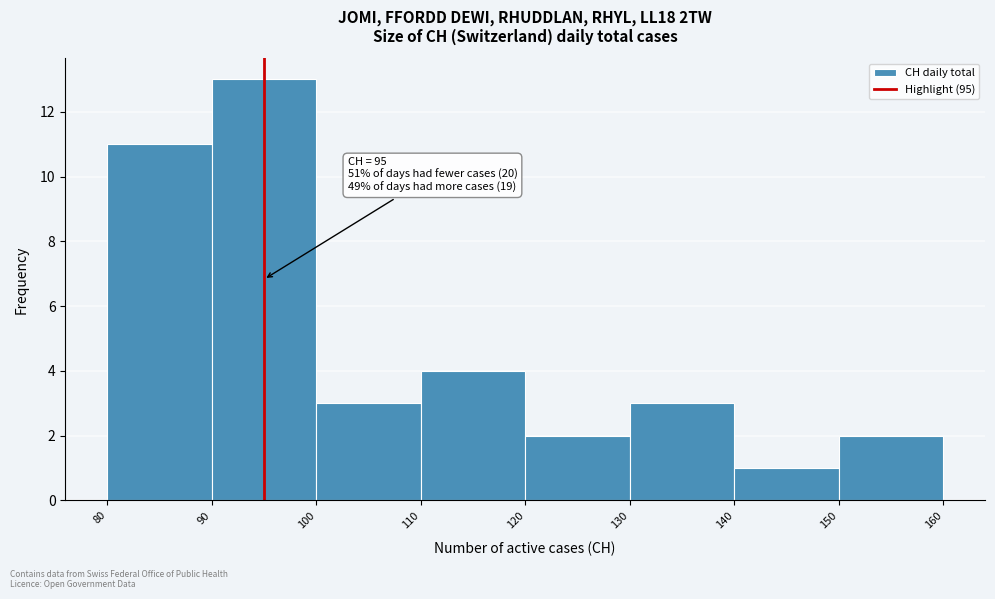

Which range on the x-axis has the tallest bar?

90 to 100